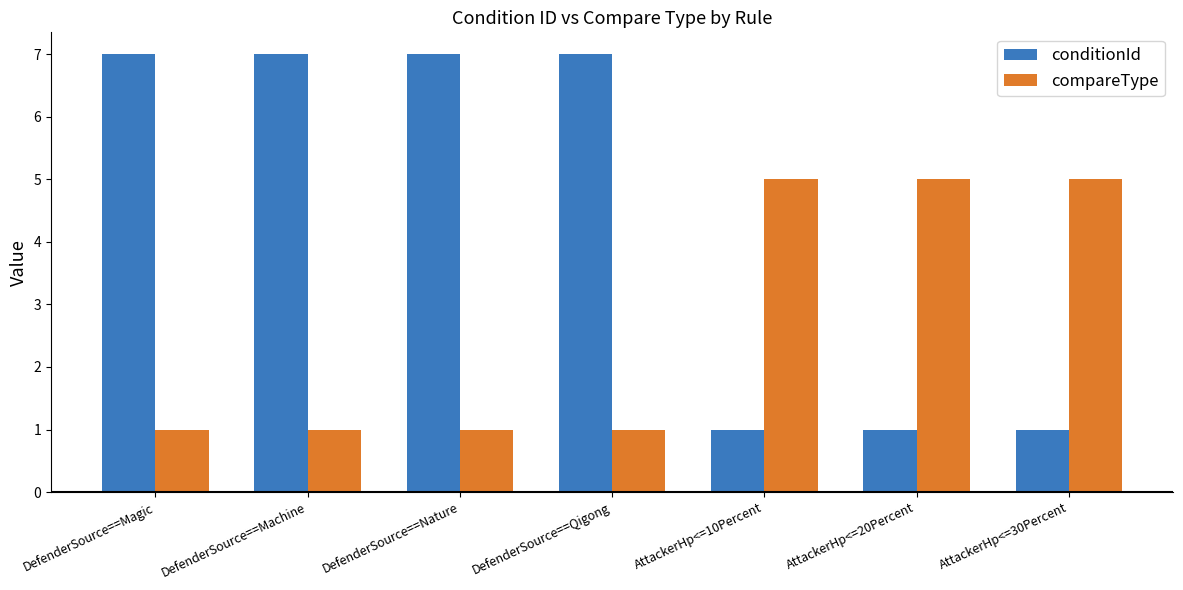

Which series has the largest total across all categories?

conditionId